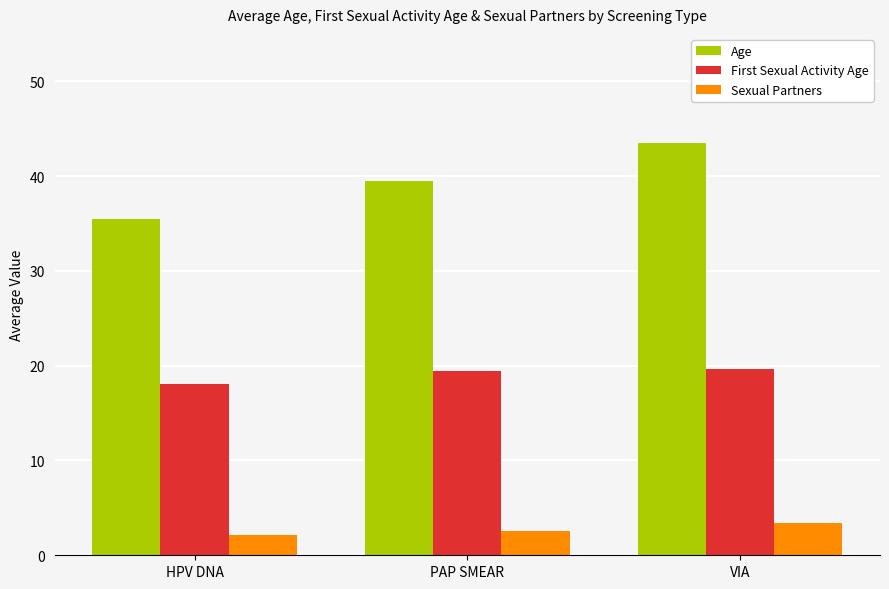

Which series changed the most between HPV DNA and PAP SMEAR?

Age